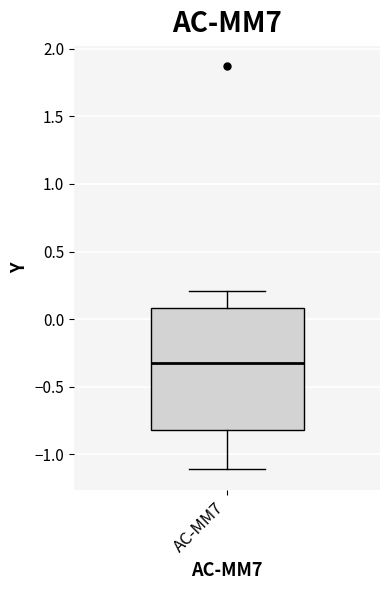

Transcribe this box plot: give where the median line is, the range the box spans, and where the two whiskers end, as read against the y-axis. The values are not printed on the chart, so give them approximately, as read against the axis.

median -0.3, box -0.8 to 0.1, whiskers -1.1 to 0.2